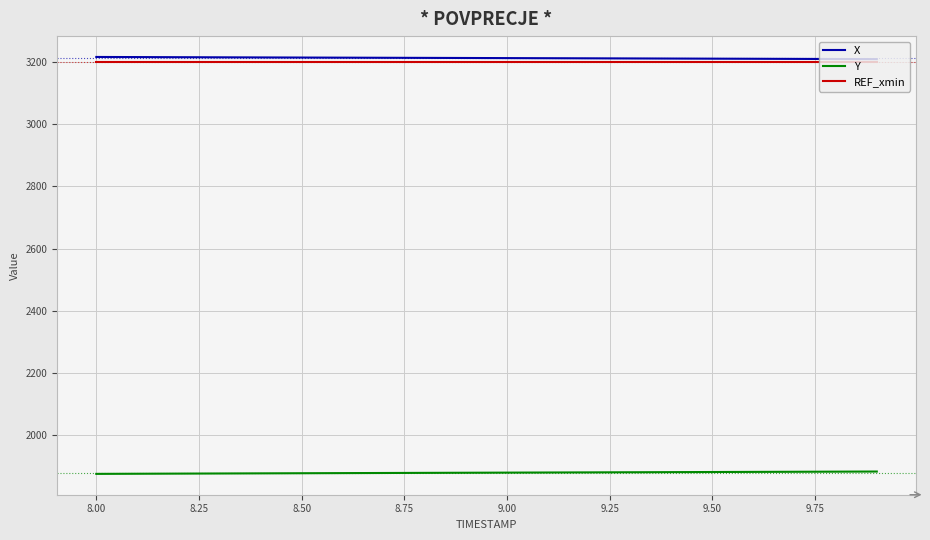

What is the smallest value displayed?

1874.1